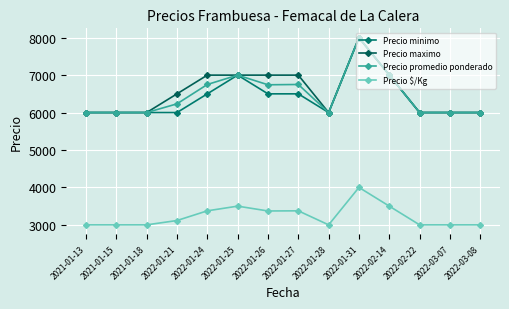

Is it true that Precio promedio ponderado equals 10268 at 2022-01-27?

False